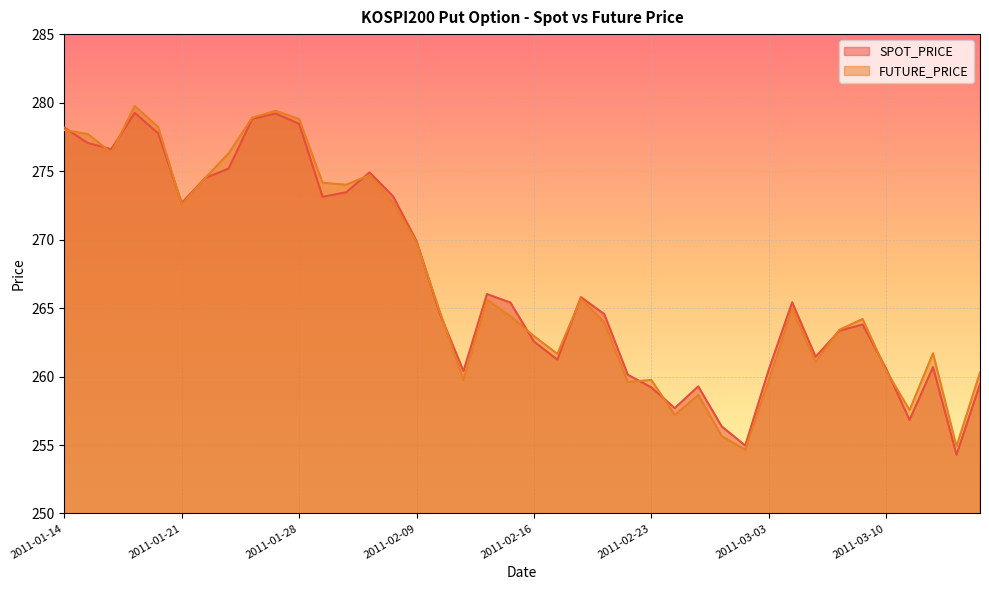

What is the label of the 38th point from the left?

2011-03-14